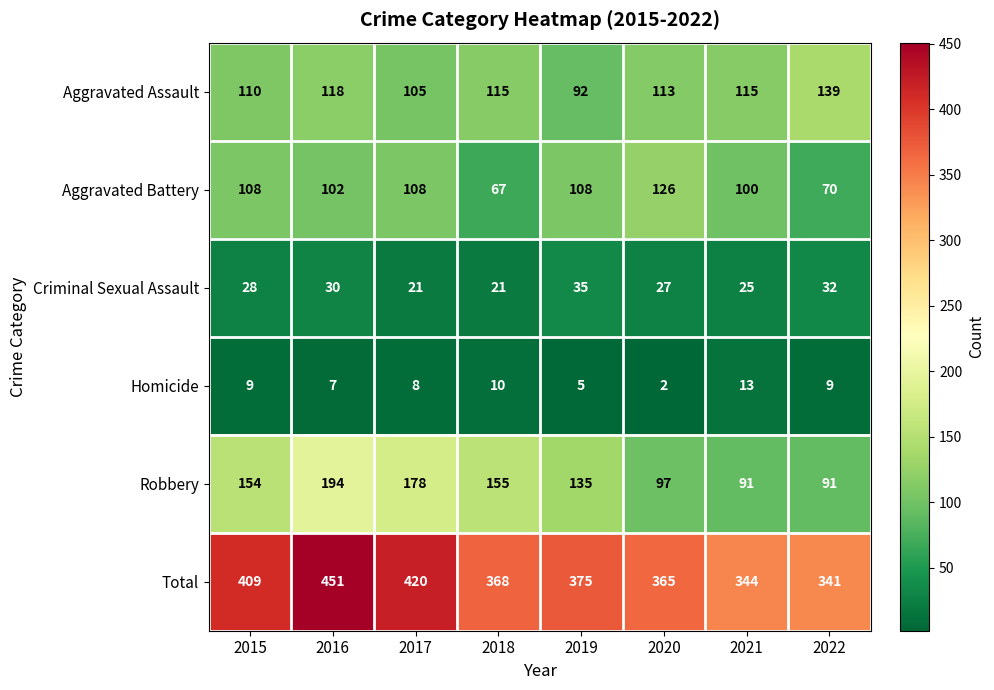

How many categories are shown in the chart?

8